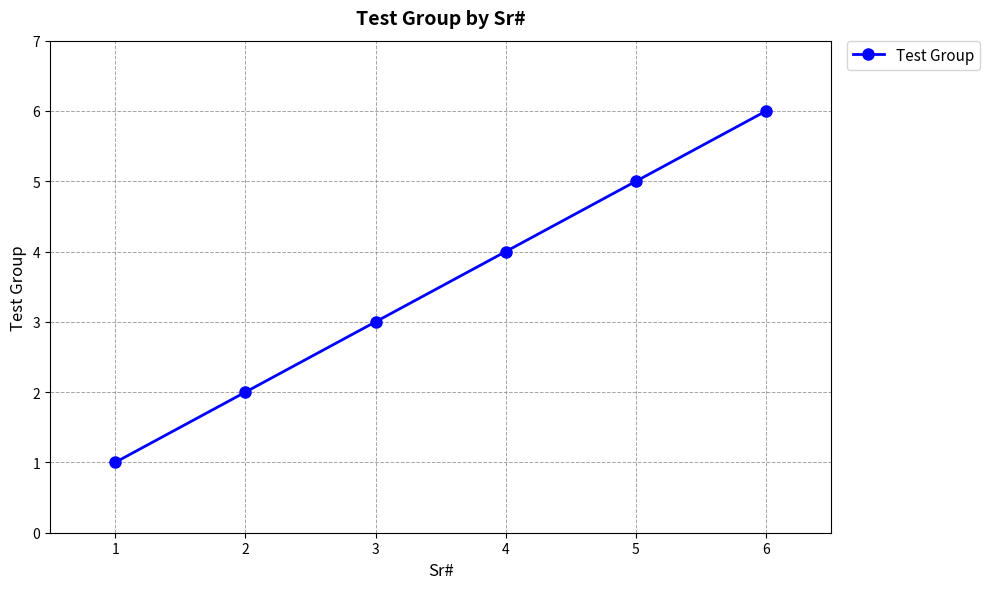

The chart shows a value of 5 at 3. True or false?

False